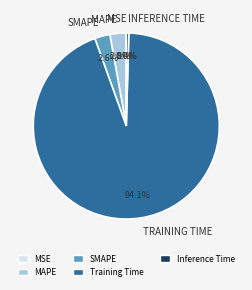

What portion of the pie excludes MAPE?

97.2%